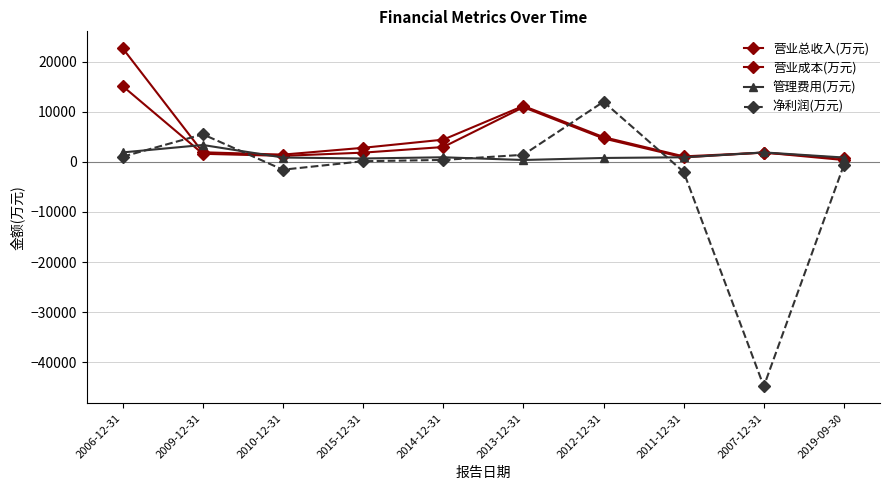

Reading left to right, list all the values displayed in this chart.

营业总收入(万元): 2006-12-31=22649	2009-12-31=1894	2010-12-31=1428	2015-12-31=2785	2014-12-31=4411	2013-12-31=11142	2012-12-31=4919	2011-12-31=1076	2007-12-31=1814	2019-09-30=695
营业成本(万元): 2006-12-31=15096	2009-12-31=1591	2010-12-31=1182	2015-12-31=1821	2014-12-31=2939	2013-12-31=10888	2012-12-31=4653	2011-12-31=869	2007-12-31=1846	2019-09-30=346
管理费用(万元): 2006-12-31=1866	2009-12-31=3348	2010-12-31=848	2015-12-31=654	2014-12-31=896	2013-12-31=354	2012-12-31=759	2011-12-31=895	2007-12-31=1867	2019-09-30=846
净利润(万元): 2006-12-31=1015	2009-12-31=5480	2010-12-31=-1582	2015-12-31=108	2014-12-31=368	2013-12-31=1392	2012-12-31=11975	2011-12-31=-2017	2007-12-31=-44803	2019-09-30=-606